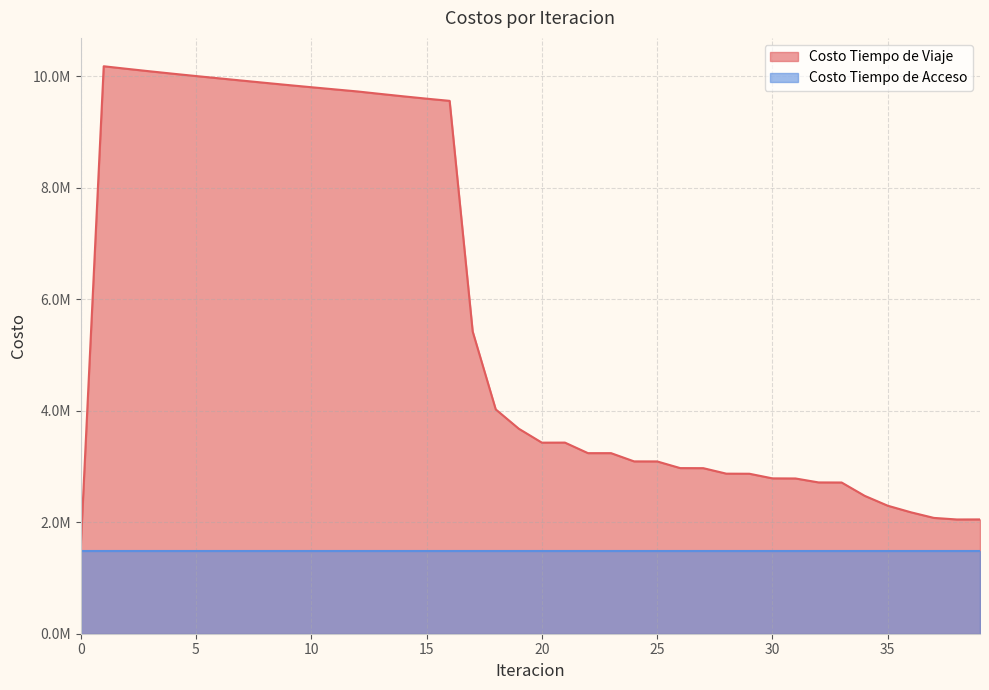

Does the chart have visible grid lines?

Yes